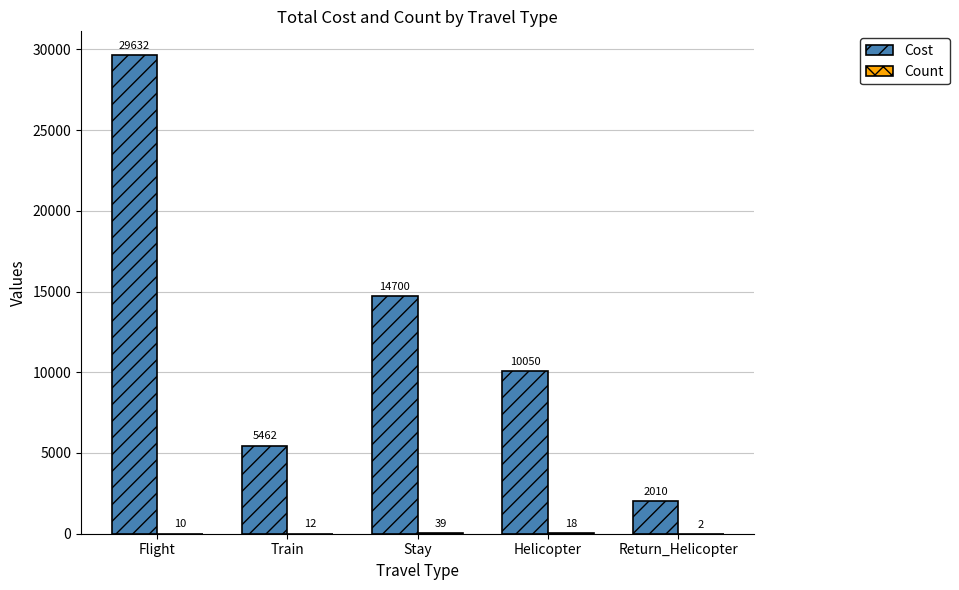

What is the maximum value shown in the chart?

29632